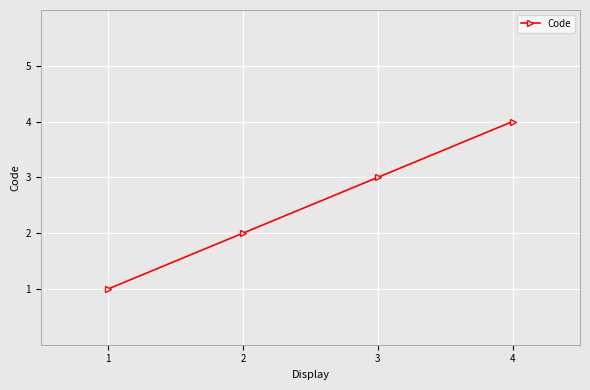

The chart shows a value of 1 at 3. True or false?

False